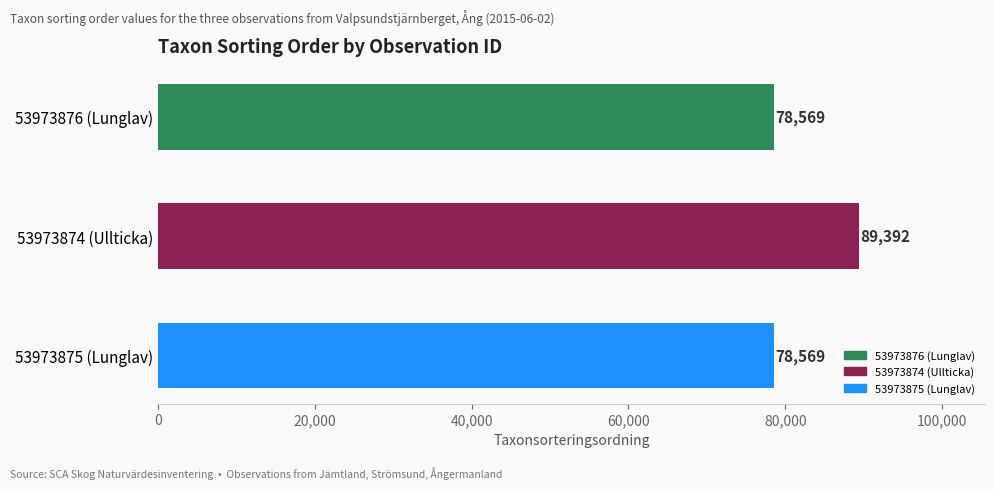

Reading bottom to top, what are all the values shown in this chart?

53973875 (Lunglav)=78569	53973874 (Ullticka)=89392	53973876 (Lunglav)=78569